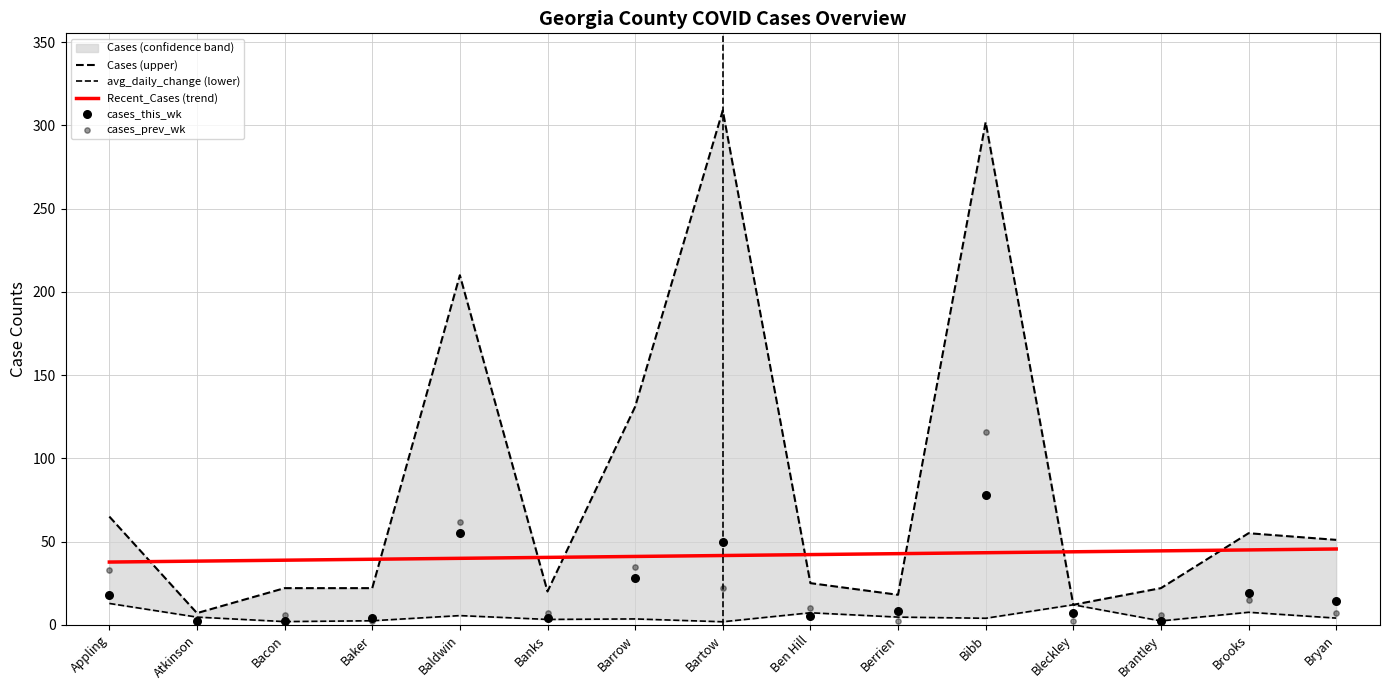

At how many categories does at least one series exceed 54?

6